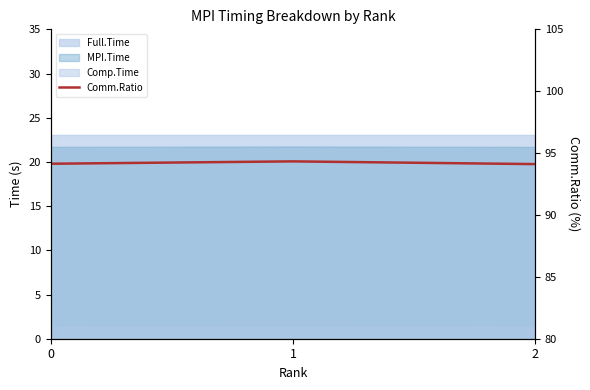

What is the approximate value at 2?

94.1